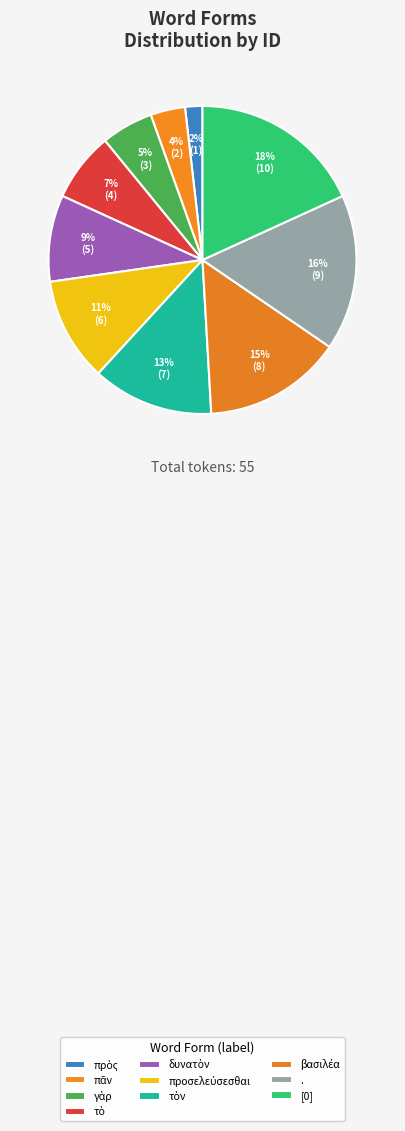

Count the number of slices in the pie.

10